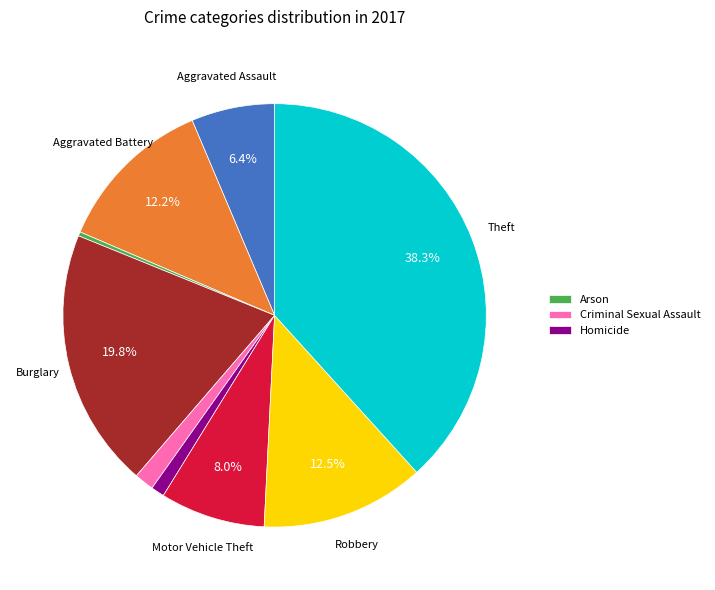

How many slices are in this pie chart?

9